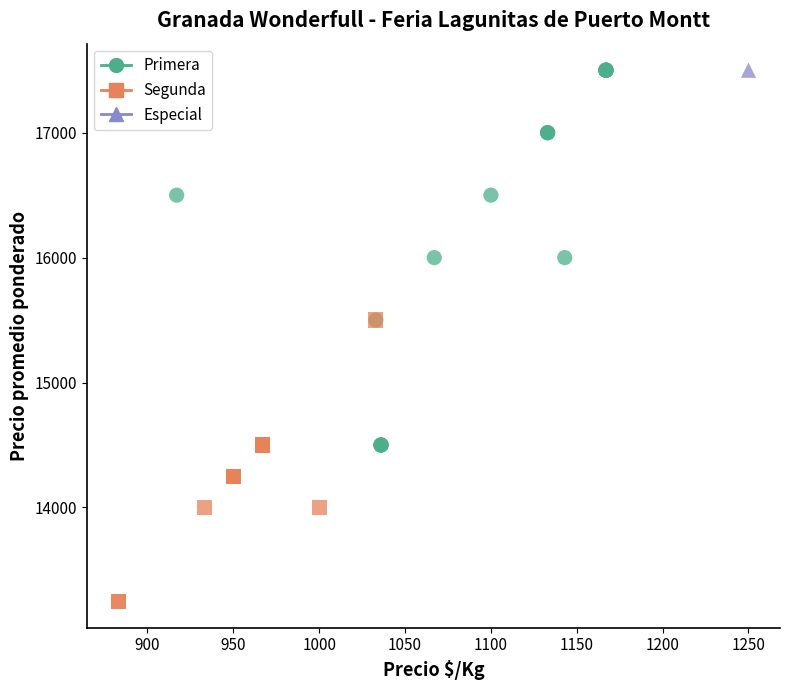

What are all the series names shown in the legend?

Primera, Segunda, Especial